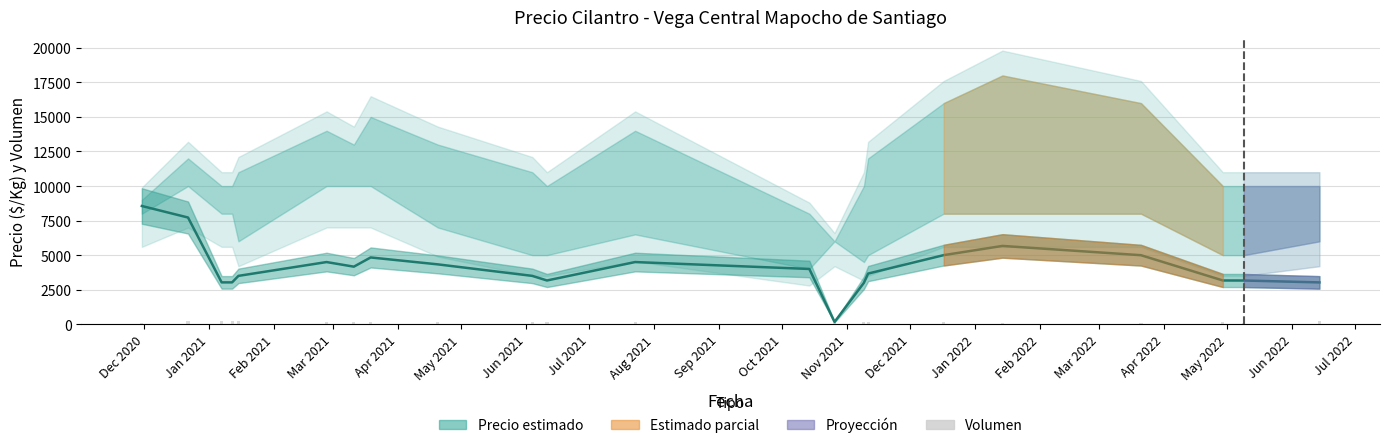

At how many categories does at least one series exceed 1027?

21